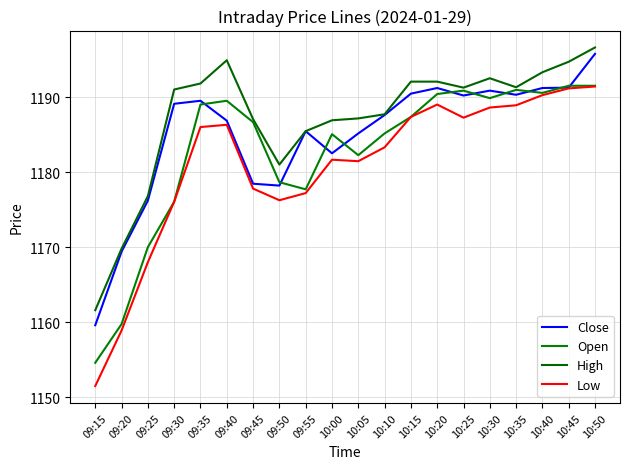

What is the maximum value shown in the chart?

1196.6